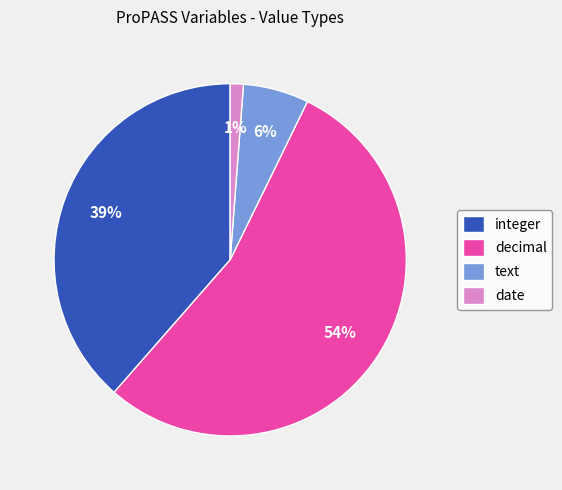

Rank the categories by value from lowest to highest.

date, text, integer, decimal